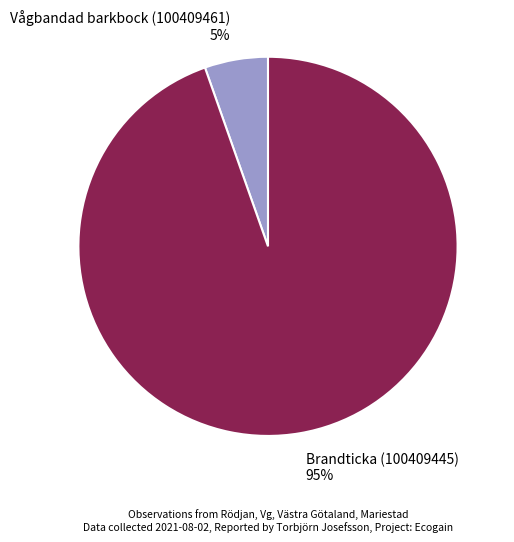

How many slices are in this pie chart?

2